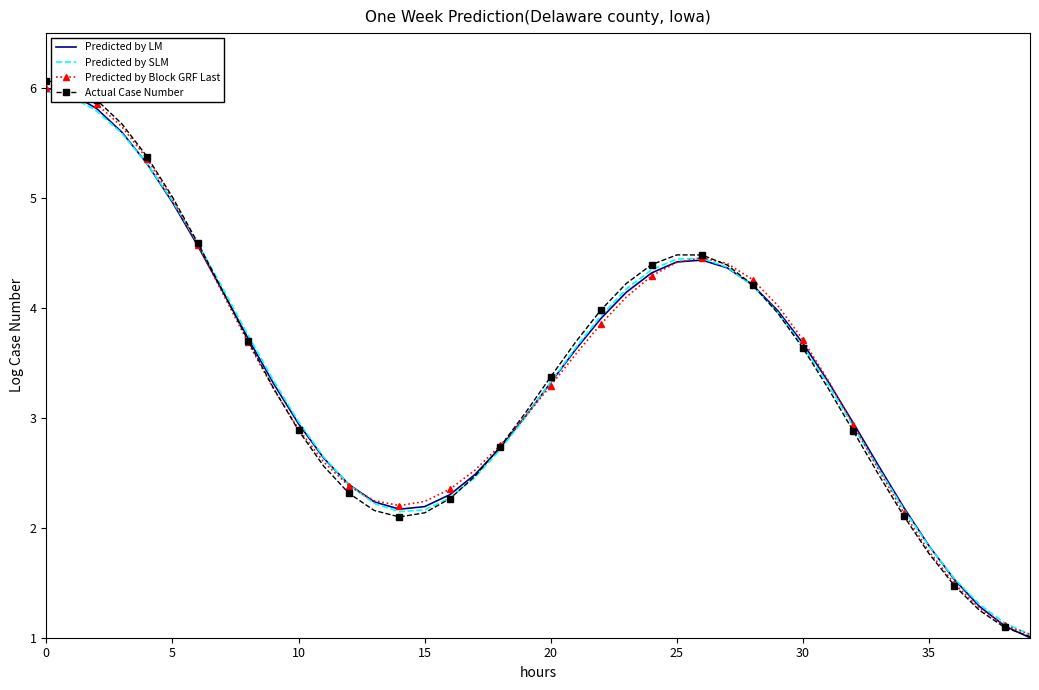

Which series has the largest range (max minus min)?

Actual Case Number